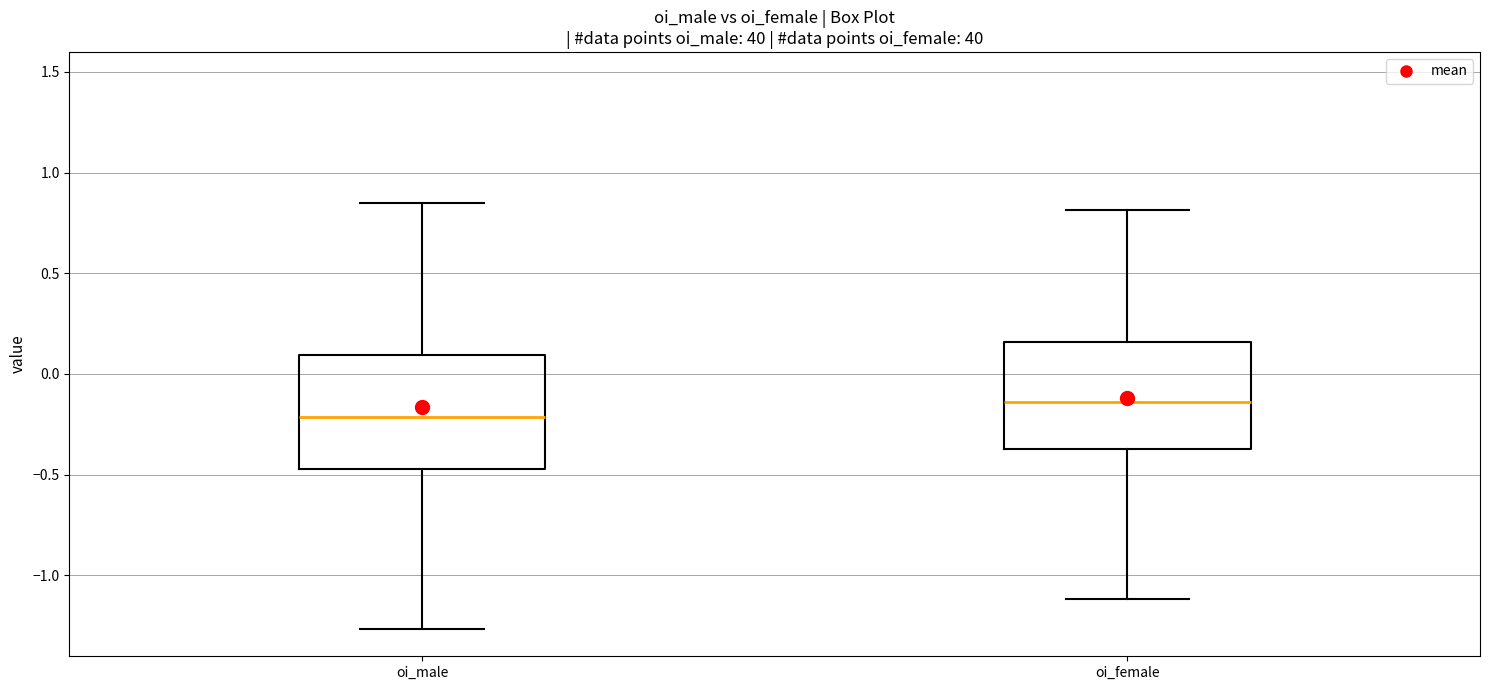

Which box's median line is the highest?

oi_female